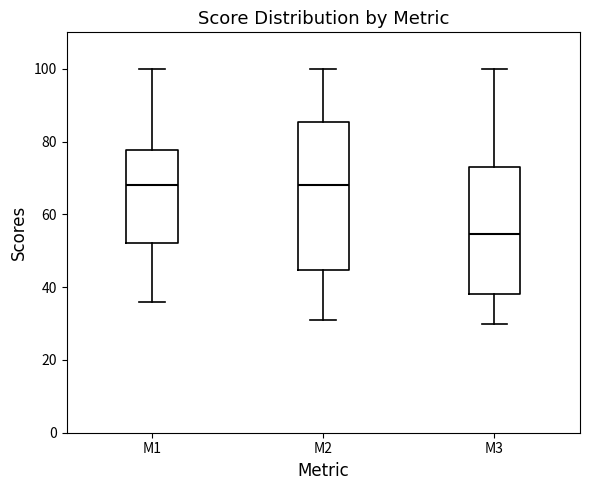

Reading left to right, transcribe this box plot: for each box, give where its median line is, the range the box spans, and where its two whiskers end, as read against the y-axis. The values are not printed on the chart, so give them approximately, as read against the axis.

M1: median 68, box 52 to 78, whiskers 36 to 100
M2: median 68, box 44 to 86, whiskers 32 to 100
M3: median 54, box 38 to 74, whiskers 30 to 100